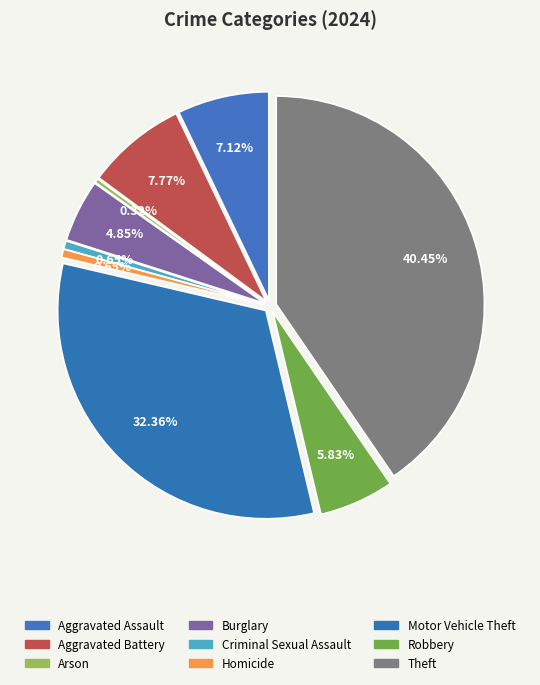

To the nearest percent, what is the combined percentage of Aggravated Battery and Theft?

48%